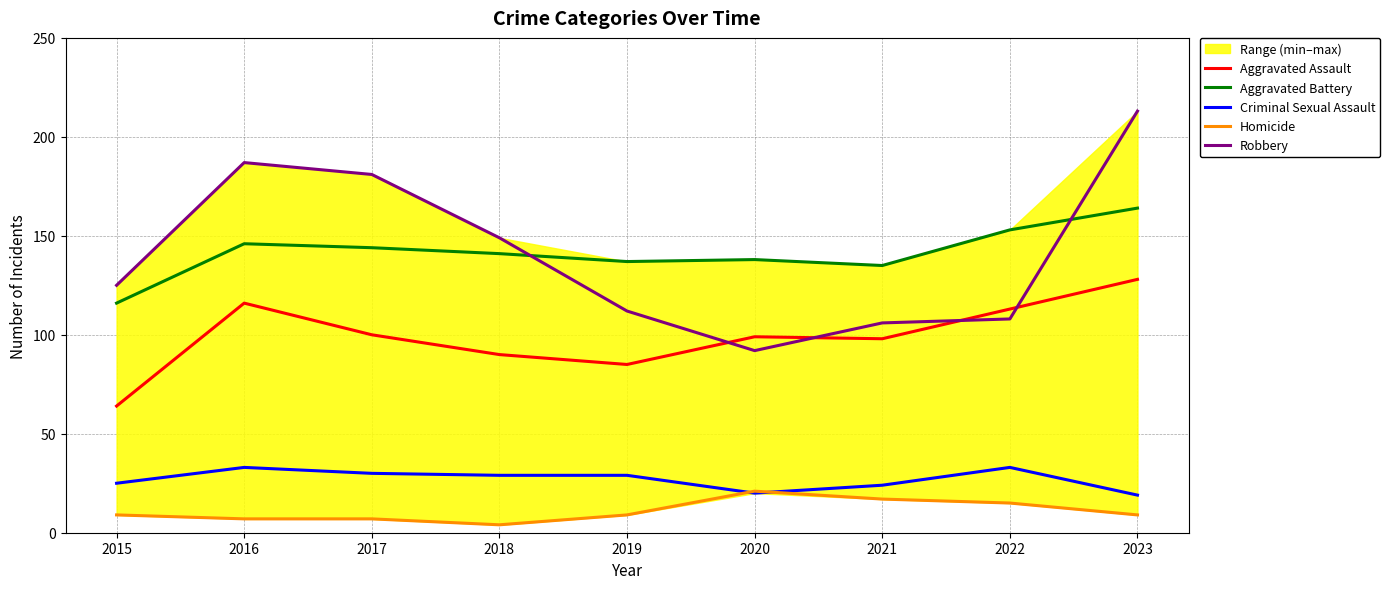

How many interior local valleys does the Criminal Sexual Assault series have?

1